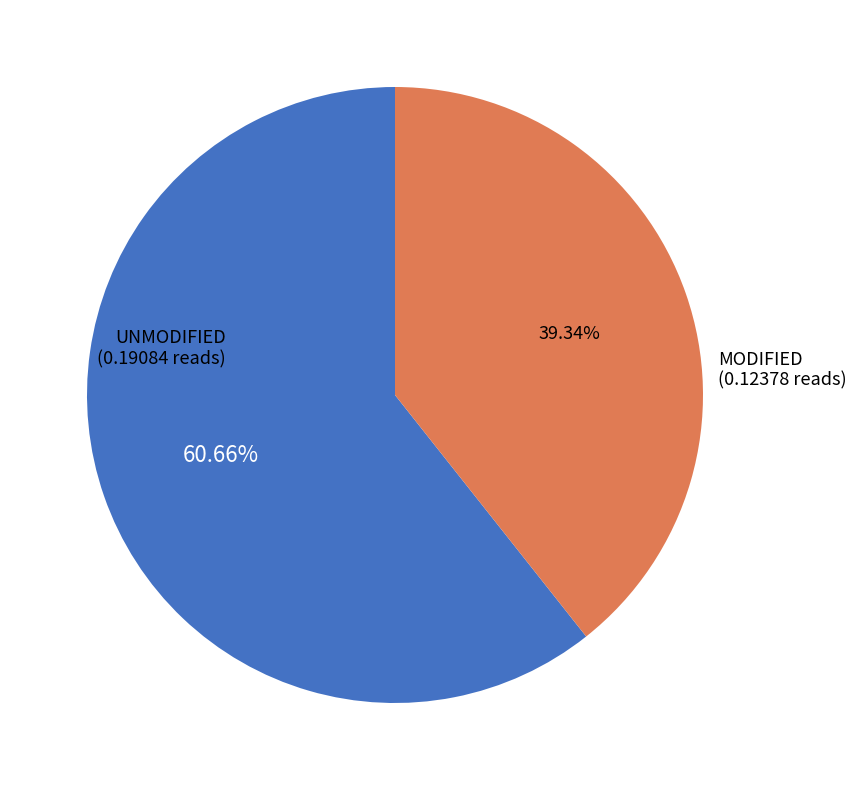

Is there any slice that represents more than half of the pie?

Yes